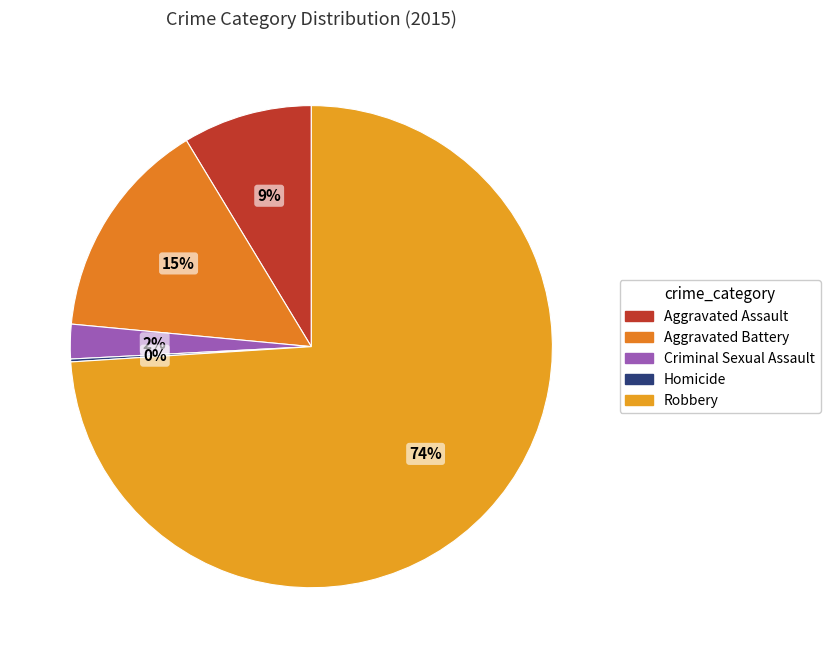

Rank the categories by value from lowest to highest.

Homicide, Criminal Sexual Assault, Aggravated Assault, Aggravated Battery, Robbery